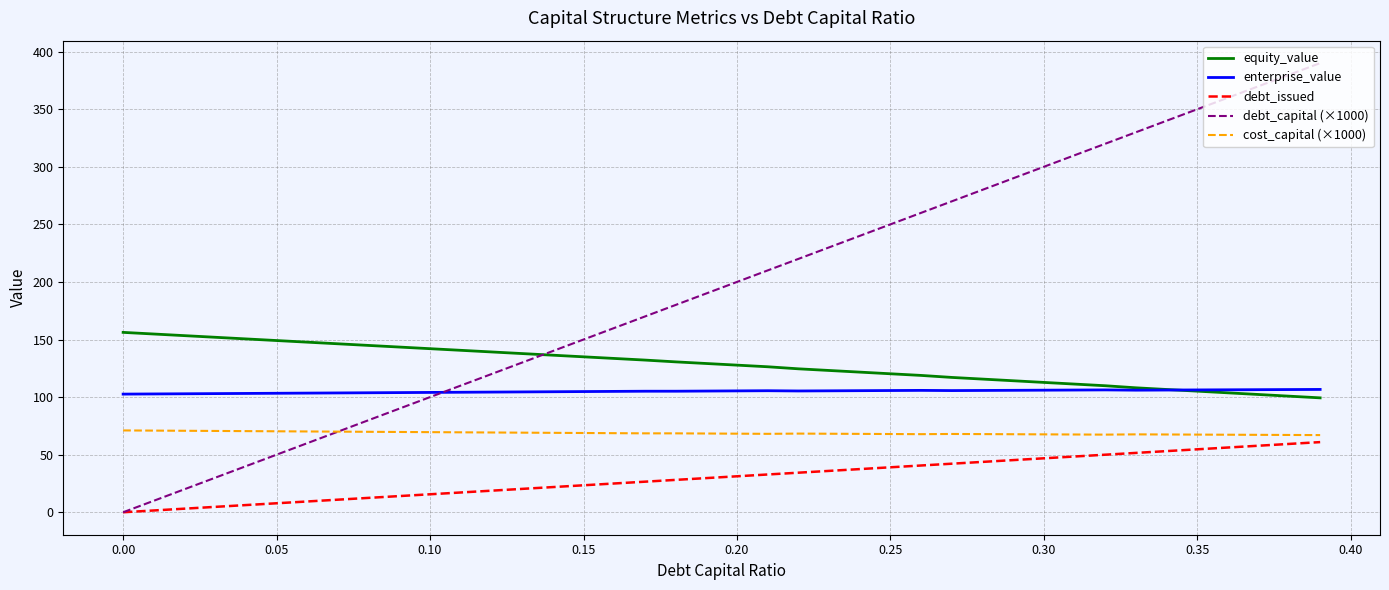

True or false: equity_value and debt_issued cross at least once.

False